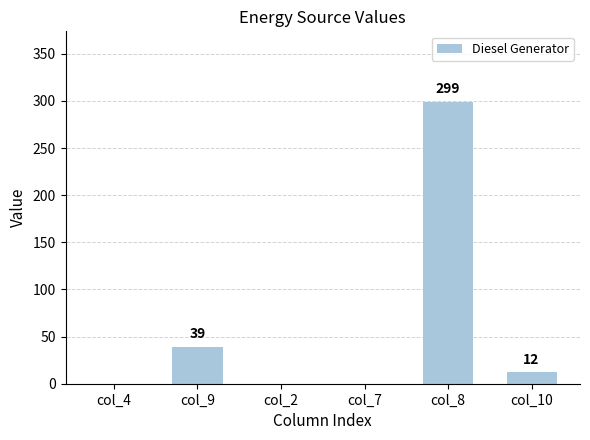

True or false: the data shows 299 at col_8.

True